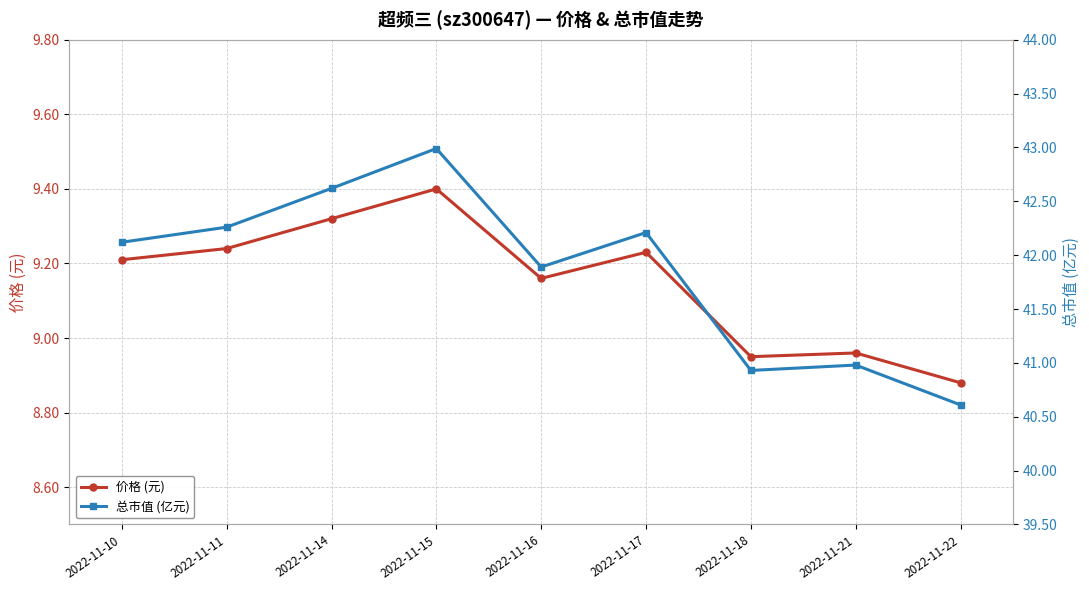

Which label corresponds to the largest value in the chart?

2022-11-15